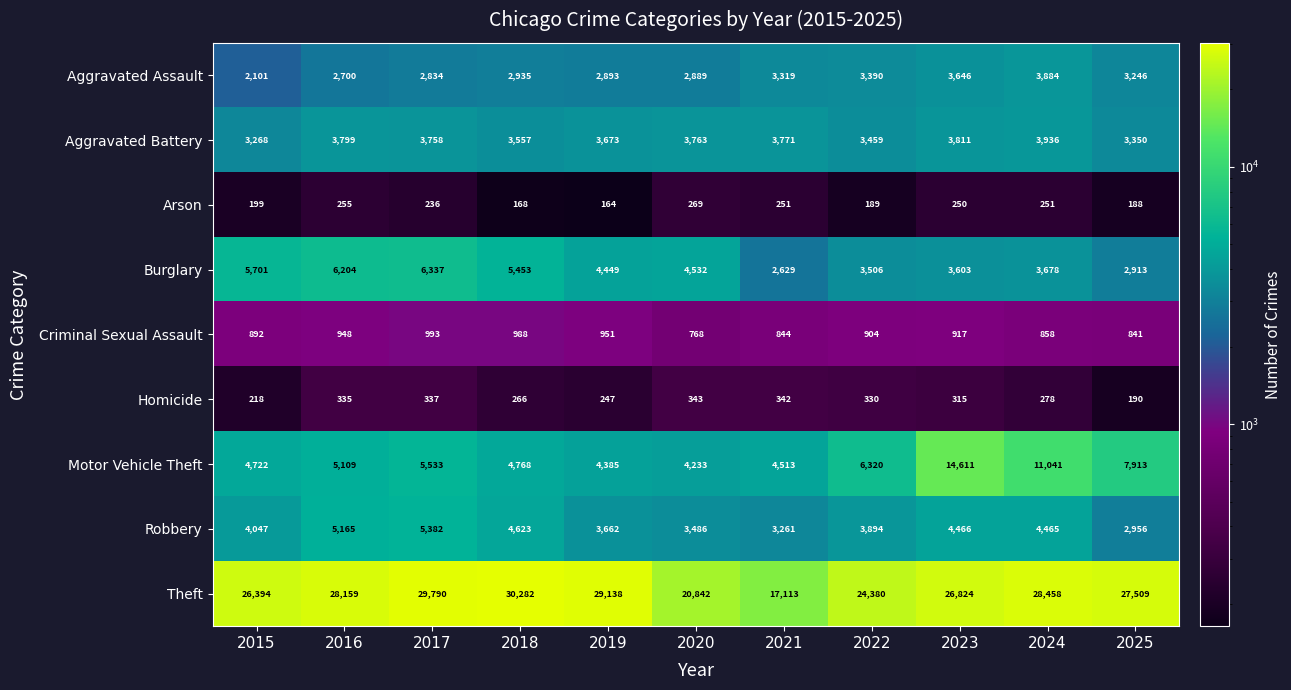

What is the maximum value shown in the chart?

30282